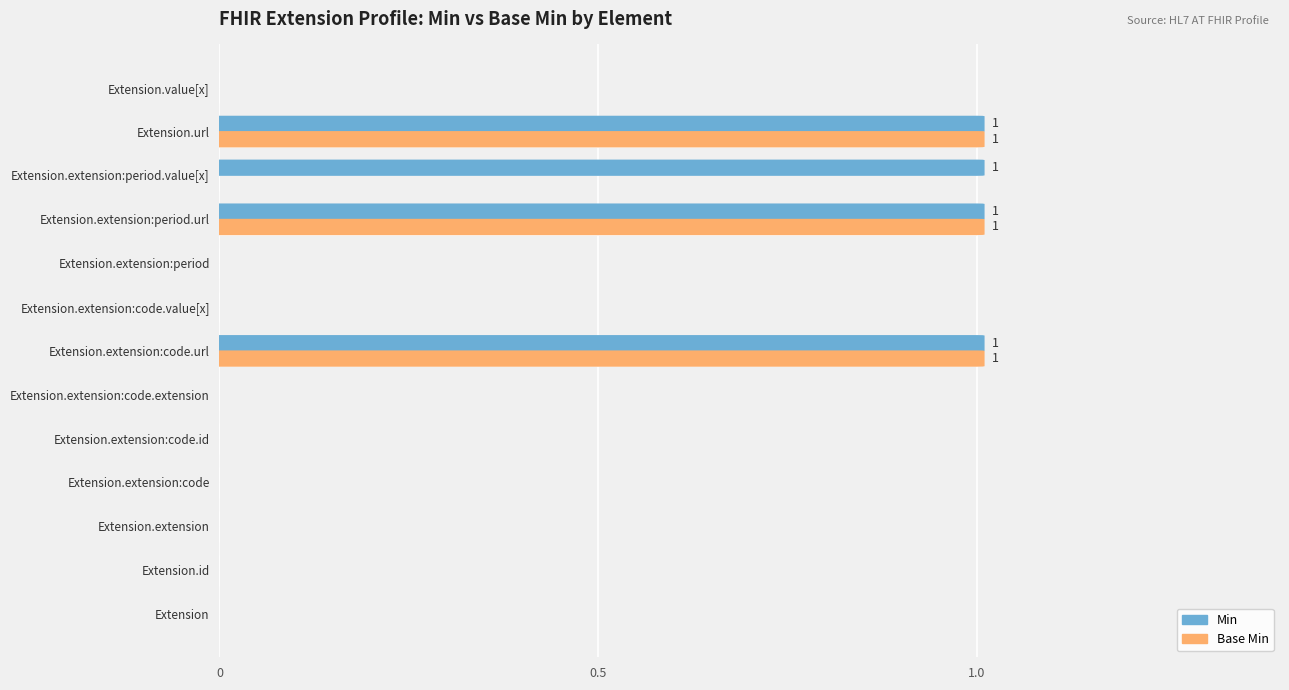

Which series has the largest total across all categories?

Min